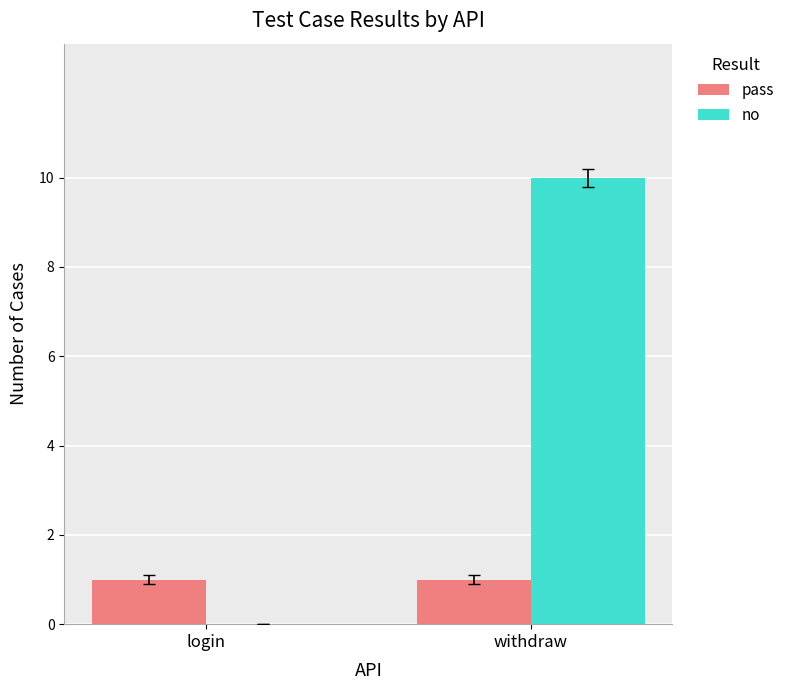

At which category is the sum across all series the highest?

withdraw